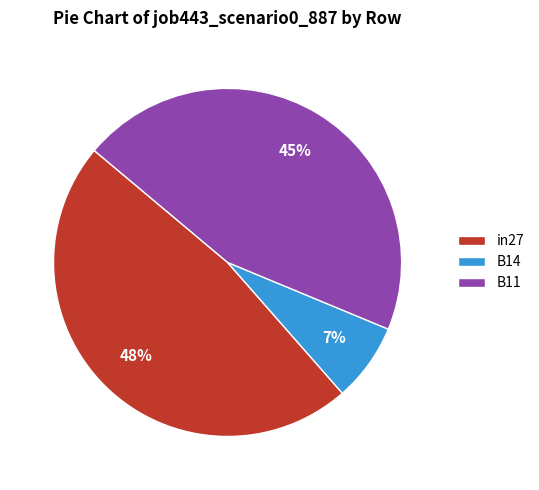

Is it true that B14 is 12% of the pie?

False